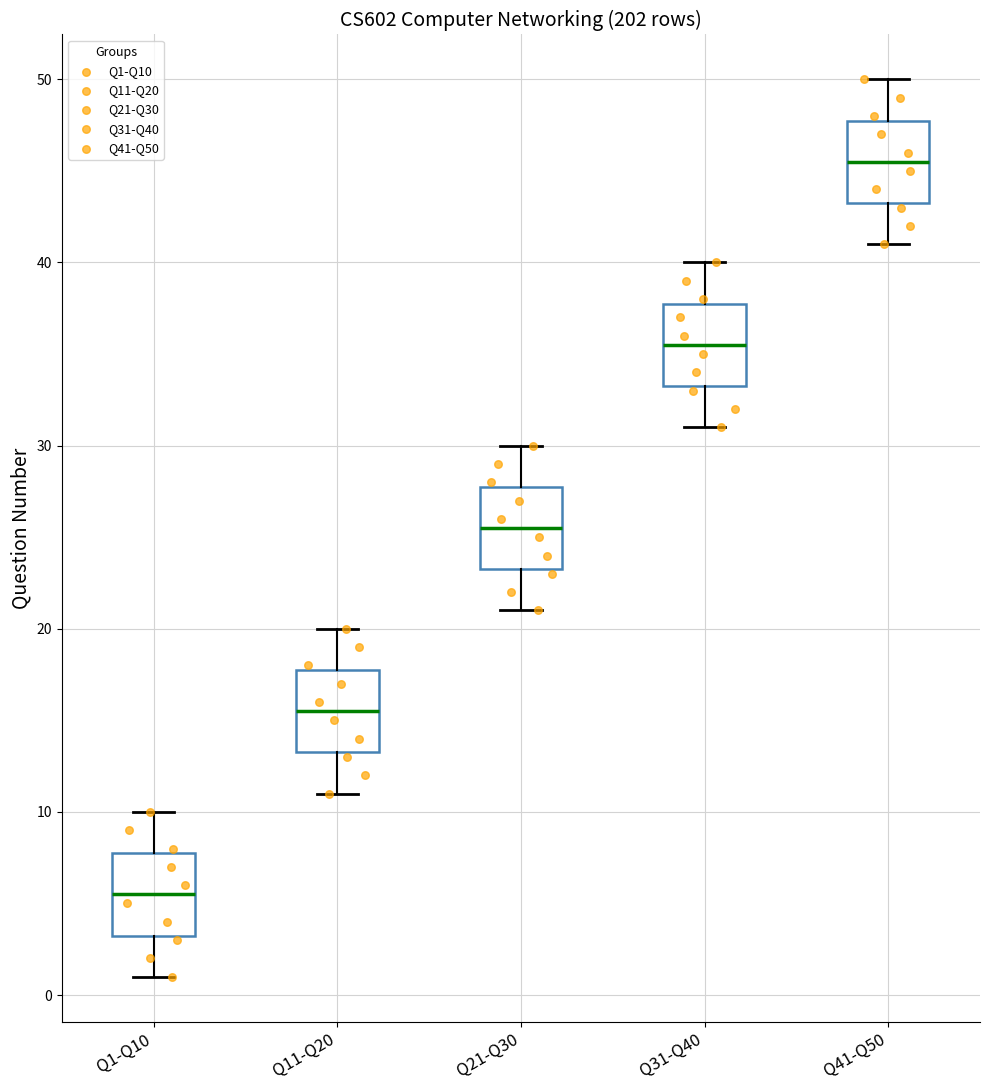

Reading left to right, read every box against the y-axis: the position of its median line, the range the box covers, and the ends of its whiskers. The values are not printed on the chart, so give them approximately, as read against the axis.

Q1-Q10: median 6, box 3 to 8, whiskers 1 to 10
Q11-Q20: median 16, box 13 to 18, whiskers 11 to 20
Q21-Q30: median 26, box 23 to 28, whiskers 21 to 30
Q31-Q40: median 36, box 33 to 38, whiskers 31 to 40
Q41-Q50: median 46, box 43 to 48, whiskers 41 to 50